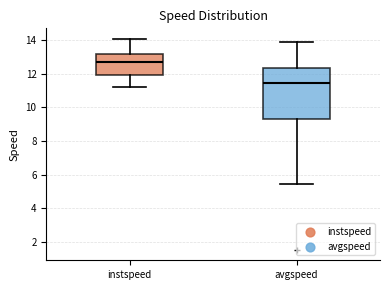

Where does the upper whisker of the box for instspeed end on the y-axis? The values are not printed on the chart, so give them approximately, as read against the axis.

14.0